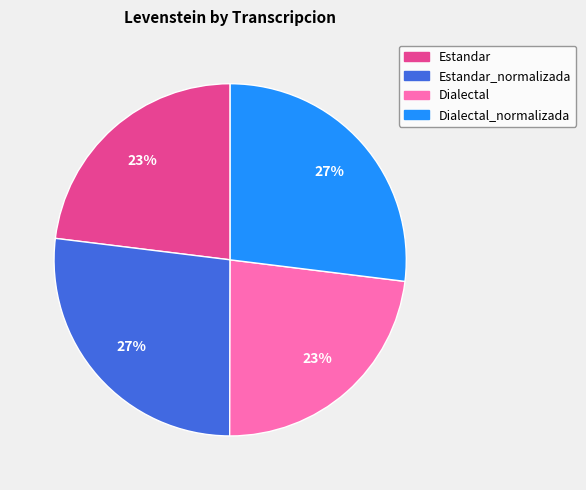

Does any single category account for the majority?

No